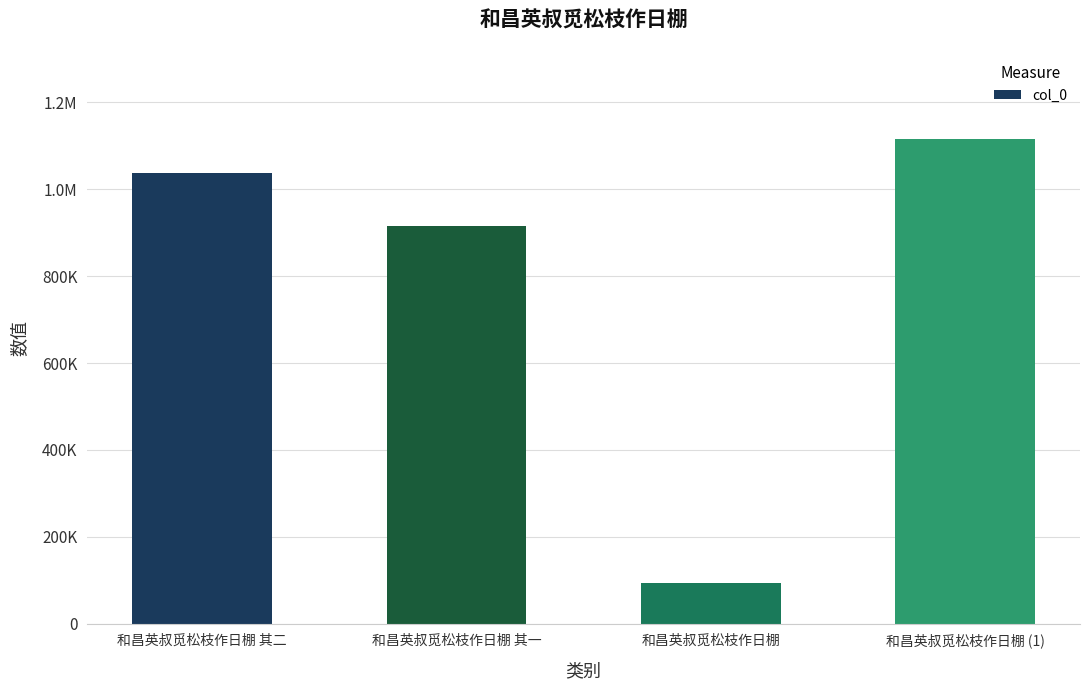

Reading left to right, what are all the values shown in this chart?

1036825	915373	92740	1115348